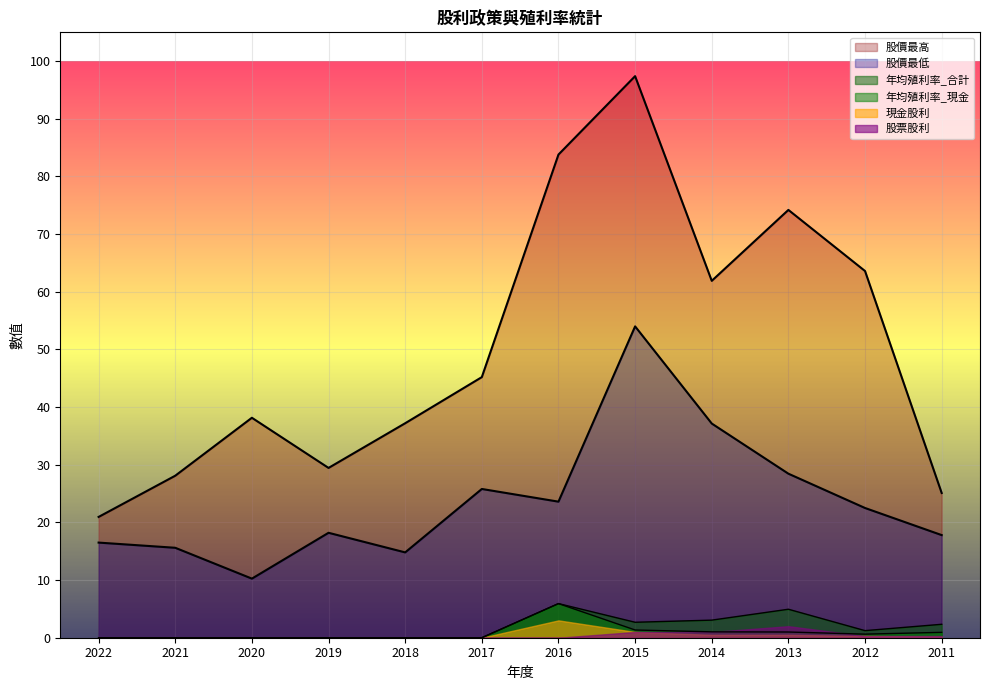

How many lines are shown in the chart?

6